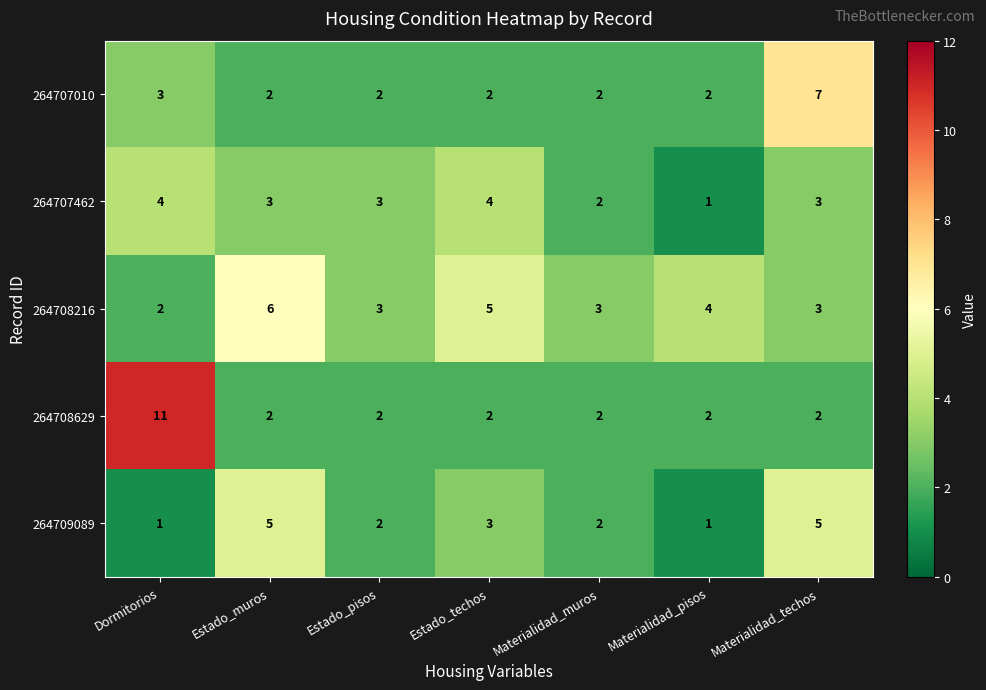

What is the sum of the 264708629 values at Dormitorios and Materialidad_pisos?

13